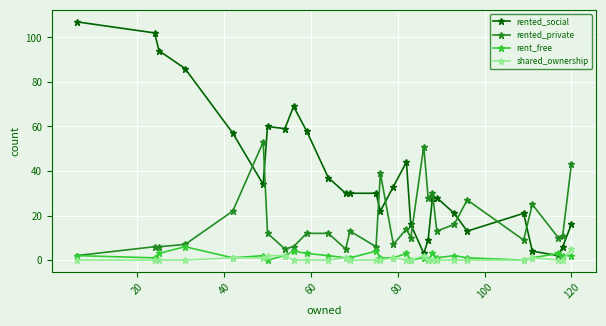

Which series has the widest spread of values?

rented_social